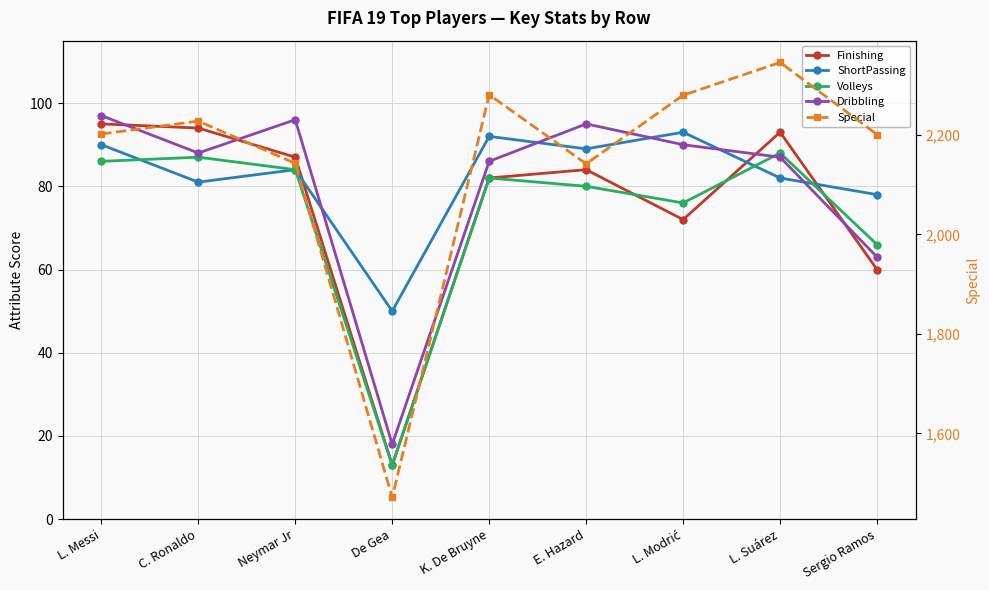

Is the value of Finishing at C. Ronaldo greater than the value of Special at L. Suárez?

No